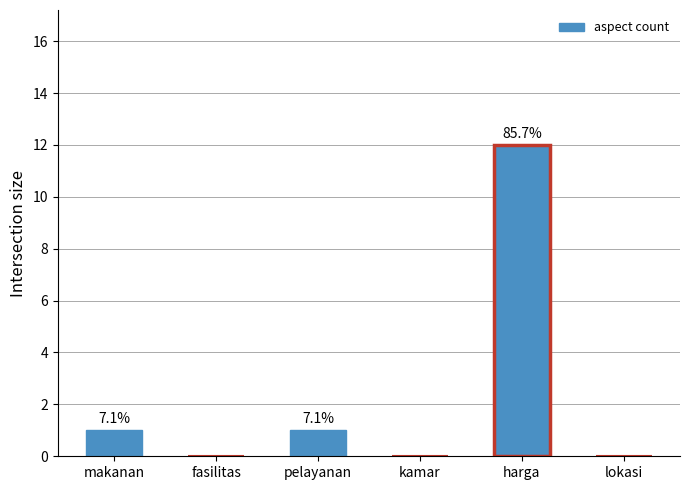

Which category has the lowest value across all series?

fasilitas